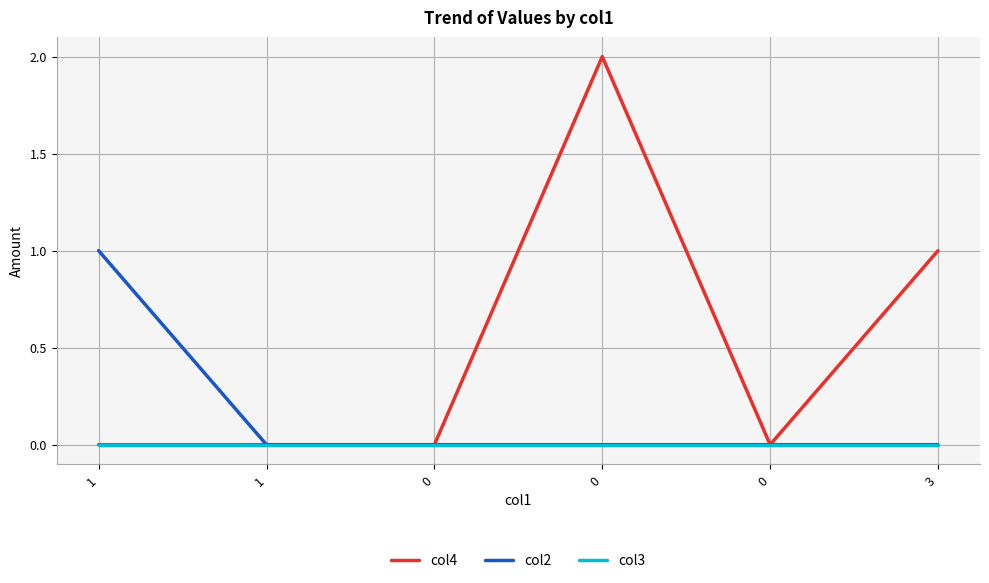

Does the chart display data point markers on the line(s)?

No